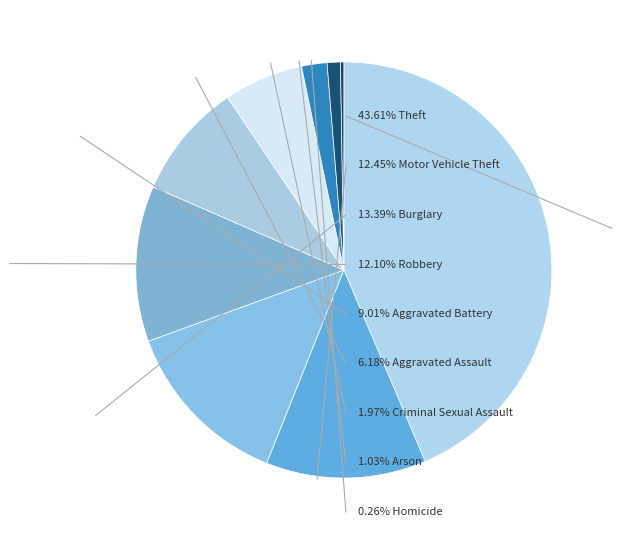

What is the largest slice in the pie chart?

Theft